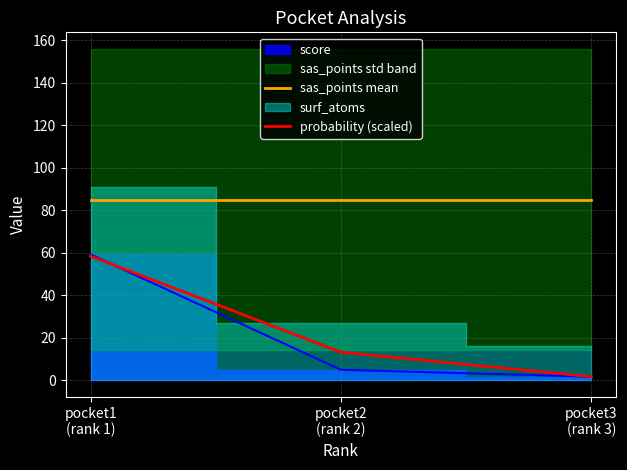

How many lines are shown in the chart?

2